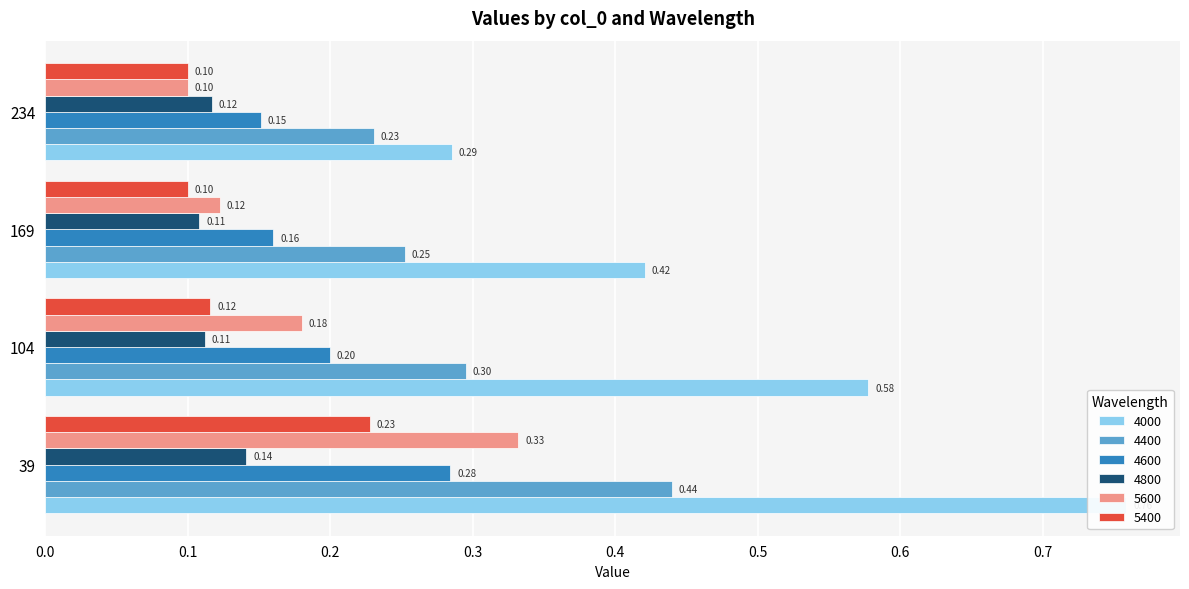

Reading left to right, extract all data points from this chart.

4000: 0.8	0.6	0.4	0.3
4400: 0.4	0.3	0.3	0.2
4600: 0.3	0.2	0.2	0.2
4800: 0.1	0.1	0.1	0.1
5600: 0.3	0.2	0.1	0.1
5400: 0.2	0.1	0.1	0.1